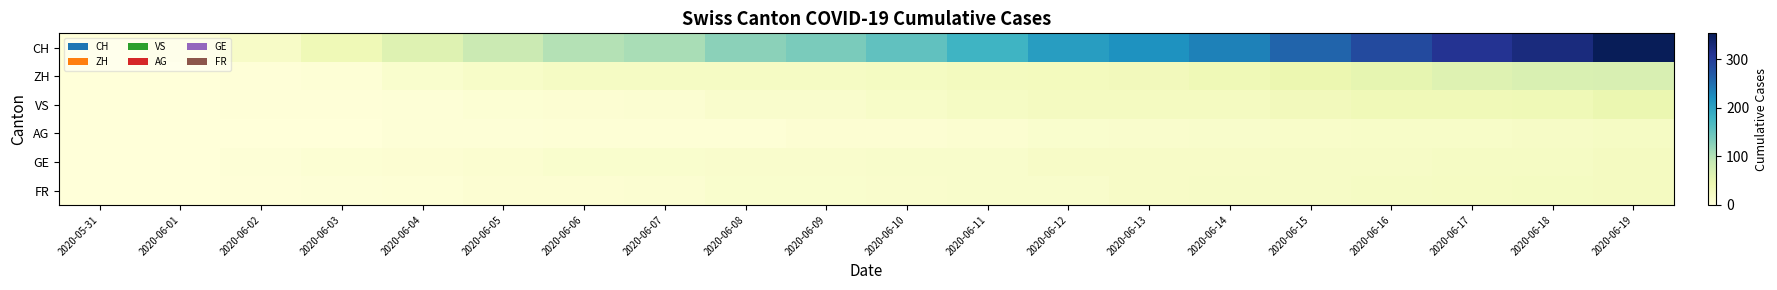

At which category does the chart reach its minimum across all series?

2020-05-31